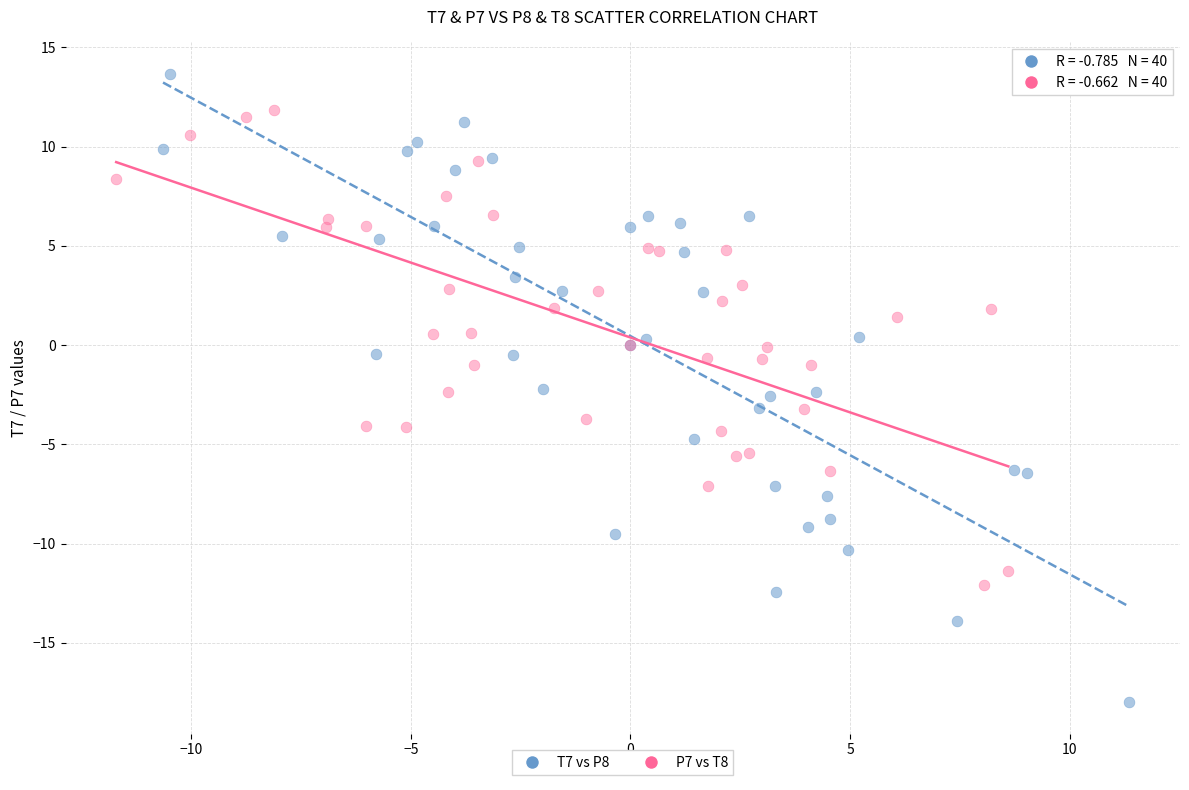

Which series contains the highest Y value?

T7 vs P8